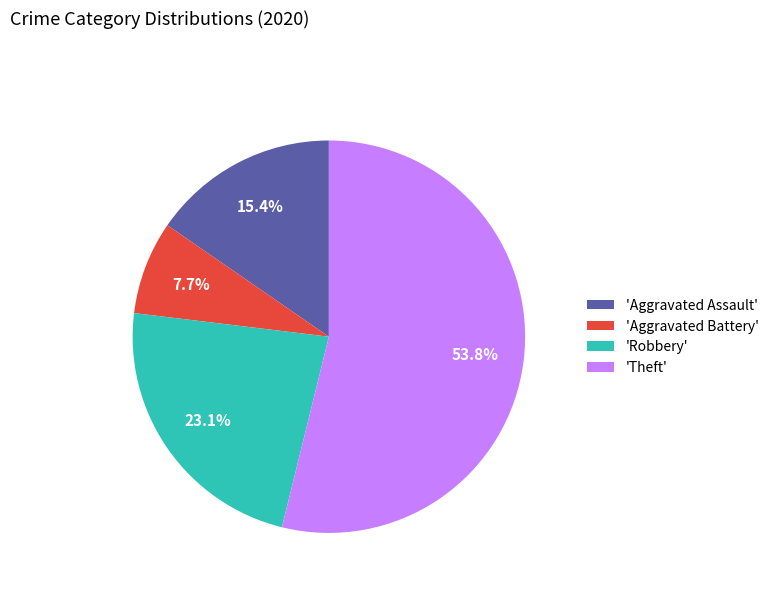

Rank the categories by value from highest to lowest.

'Theft', 'Robbery', 'Aggravated Assault', 'Aggravated Battery'